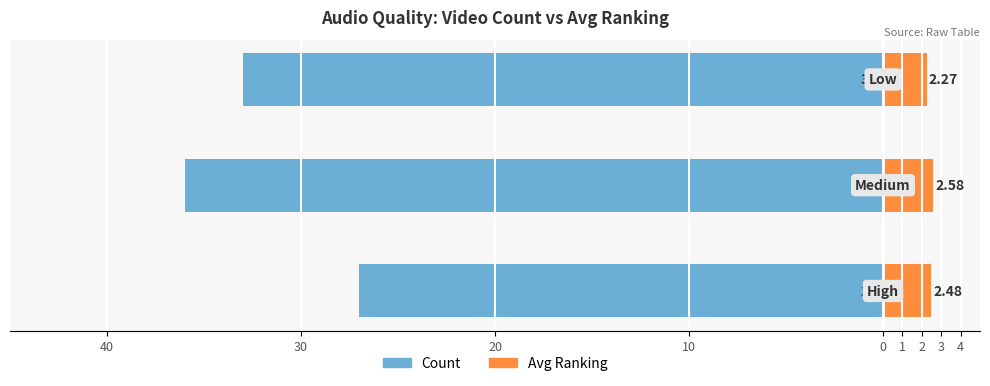

Reading right to left, what are all the values shown in this chart?

Count: -33.0	-36.0	-27.0
Avg Ranking: 2.3	2.6	2.5